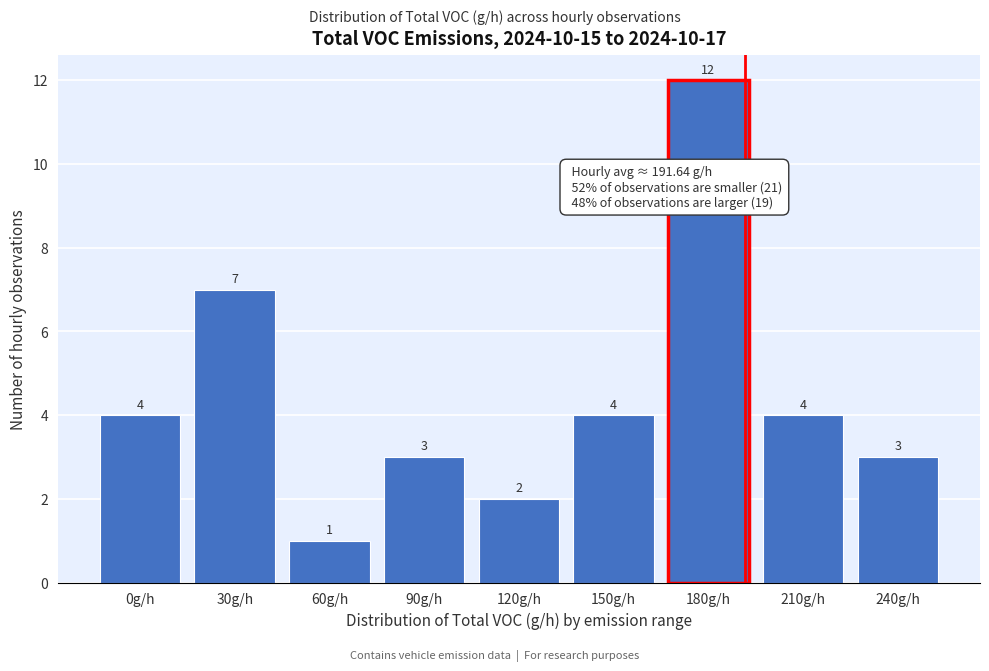

Reading left to right, extract all data points from this chart.

0g/h=4	30g/h=7	60g/h=1	90g/h=3	120g/h=2	150g/h=4	180g/h=12	210g/h=4	240g/h=3